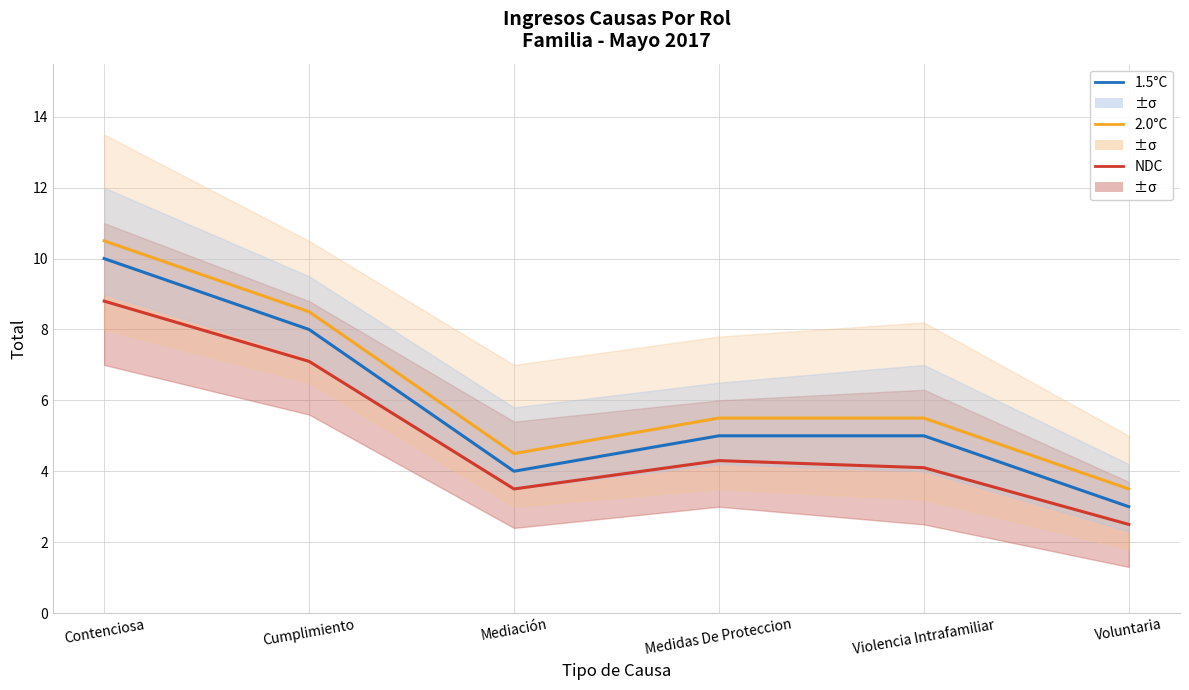

Where does the 1.5°C series first go above 5?

Contenciosa